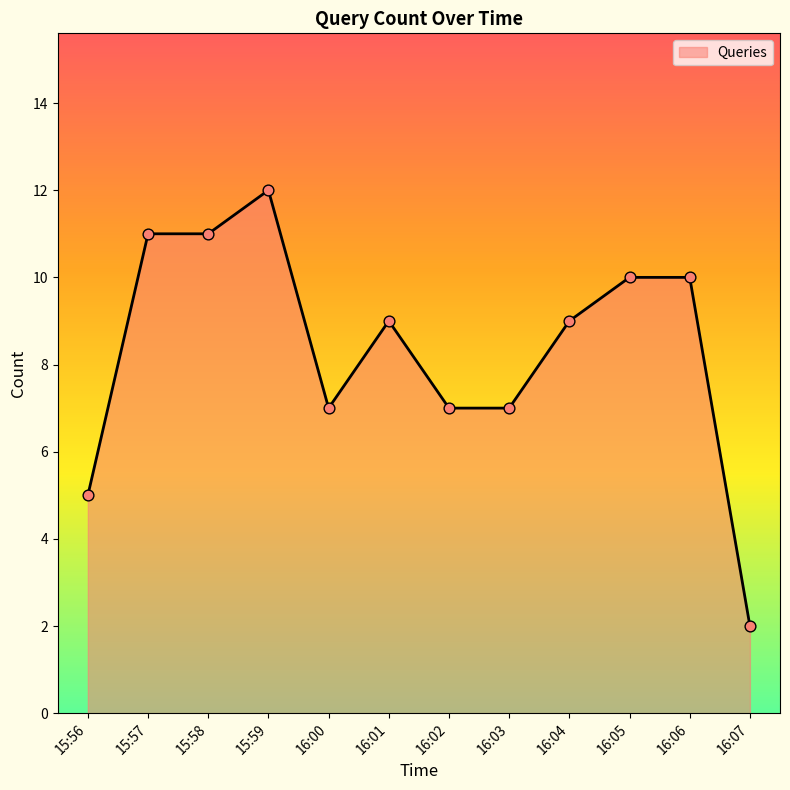

Between 15:58 and 16:00, which is larger?

15:58